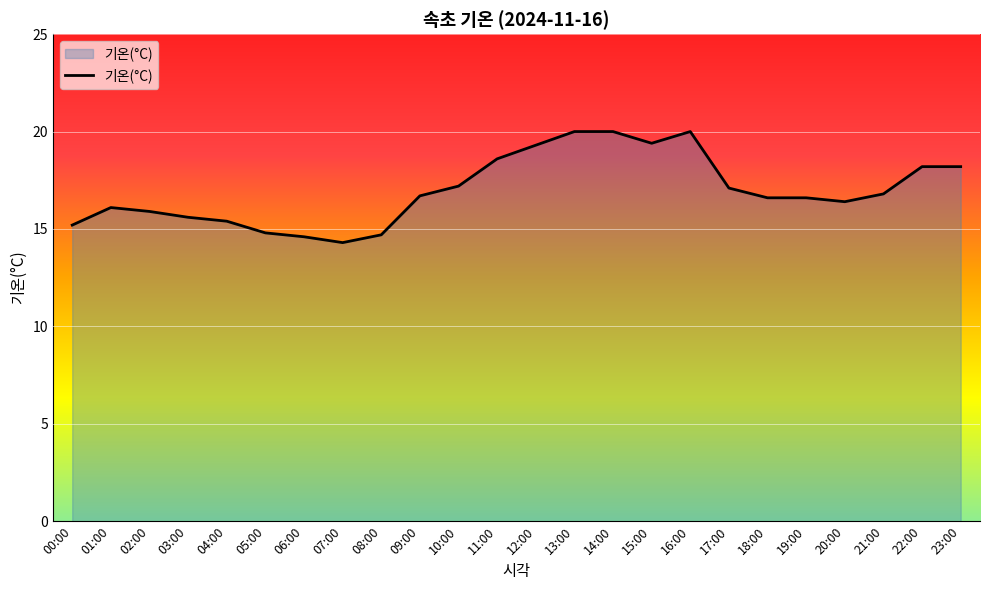

Approximately how many times larger is the value at 10:00 compared to 08:00?

1.2